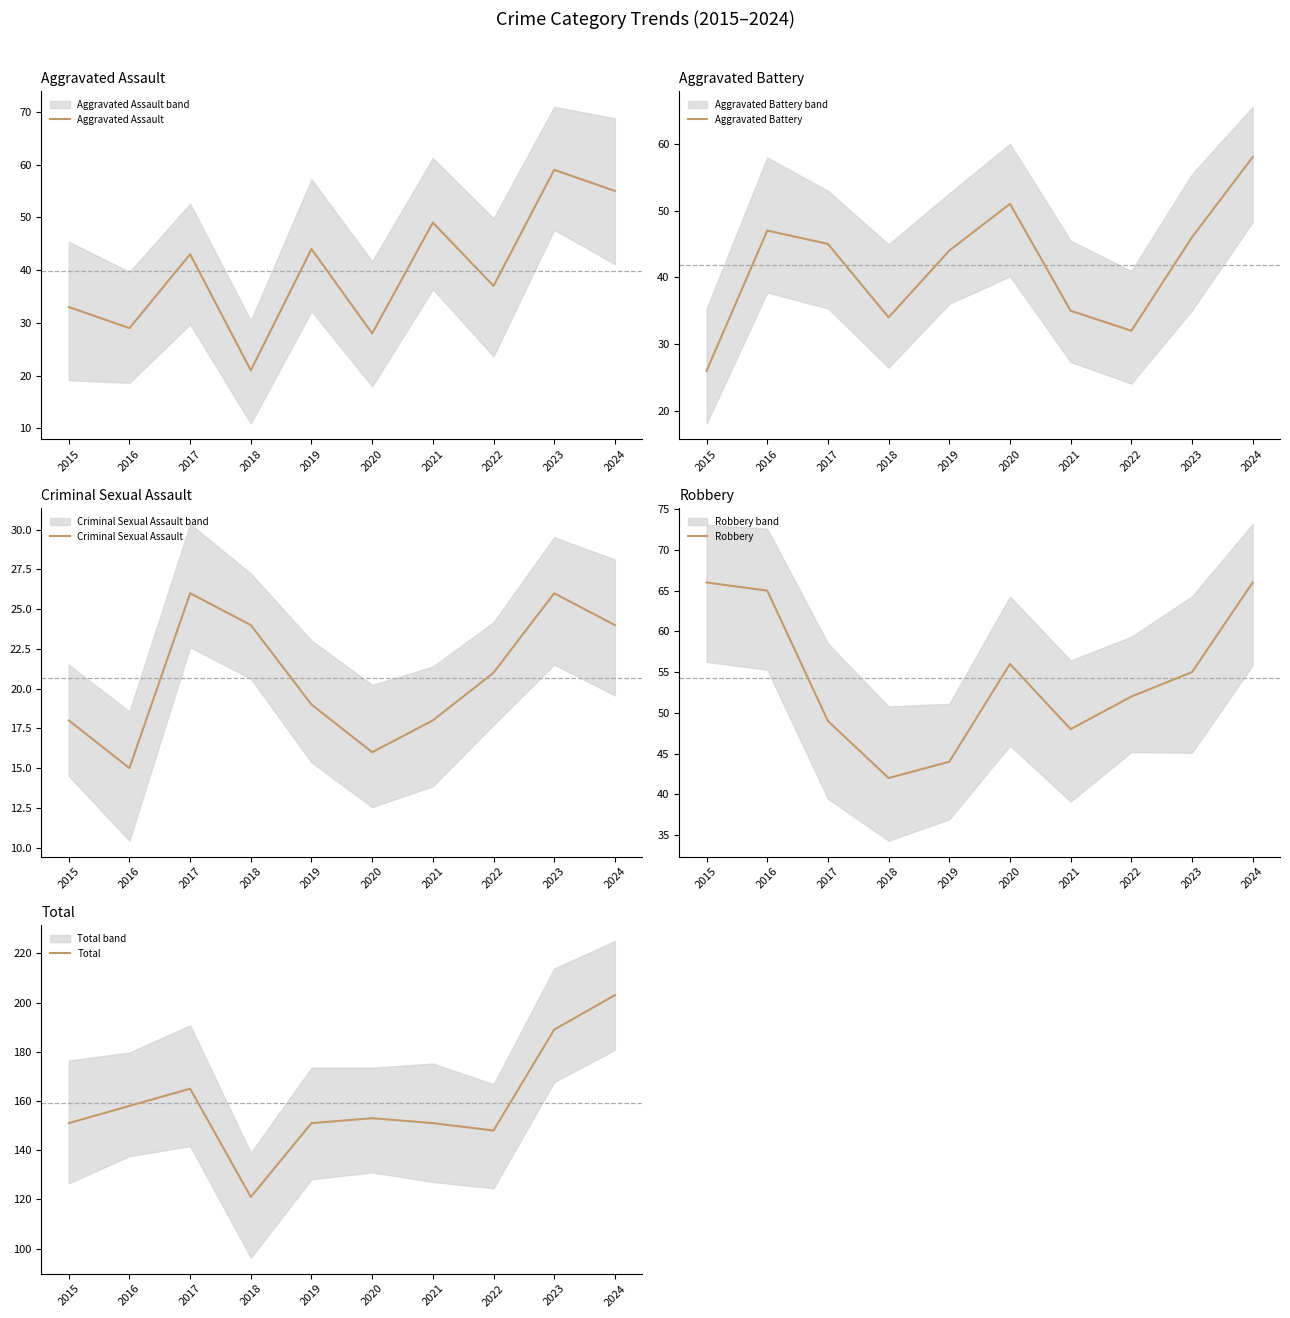

Reading right to left, extract all data points from this chart.

Aggravated Assault: 2024=55	2023=59	2022=37	2021=49	2020=28	2019=44	2018=21	2017=43	2016=29	2015=33
Aggravated Battery: 2024=58	2023=46	2022=32	2021=35	2020=51	2019=44	2018=34	2017=45	2016=47	2015=26
Criminal Sexual Assault: 2024=24	2023=26	2022=21	2021=18	2020=16	2019=19	2018=24	2017=26	2016=15	2015=18
Robbery: 2024=66	2023=55	2022=52	2021=48	2020=56	2019=44	2018=42	2017=49	2016=65	2015=66
Total: 2024=203	2023=189	2022=148	2021=151	2020=153	2019=151	2018=121	2017=165	2016=158	2015=151